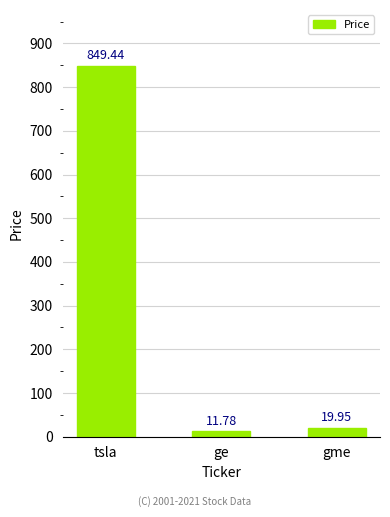

Are the bars grouped side by side (vs. stacked)?

No